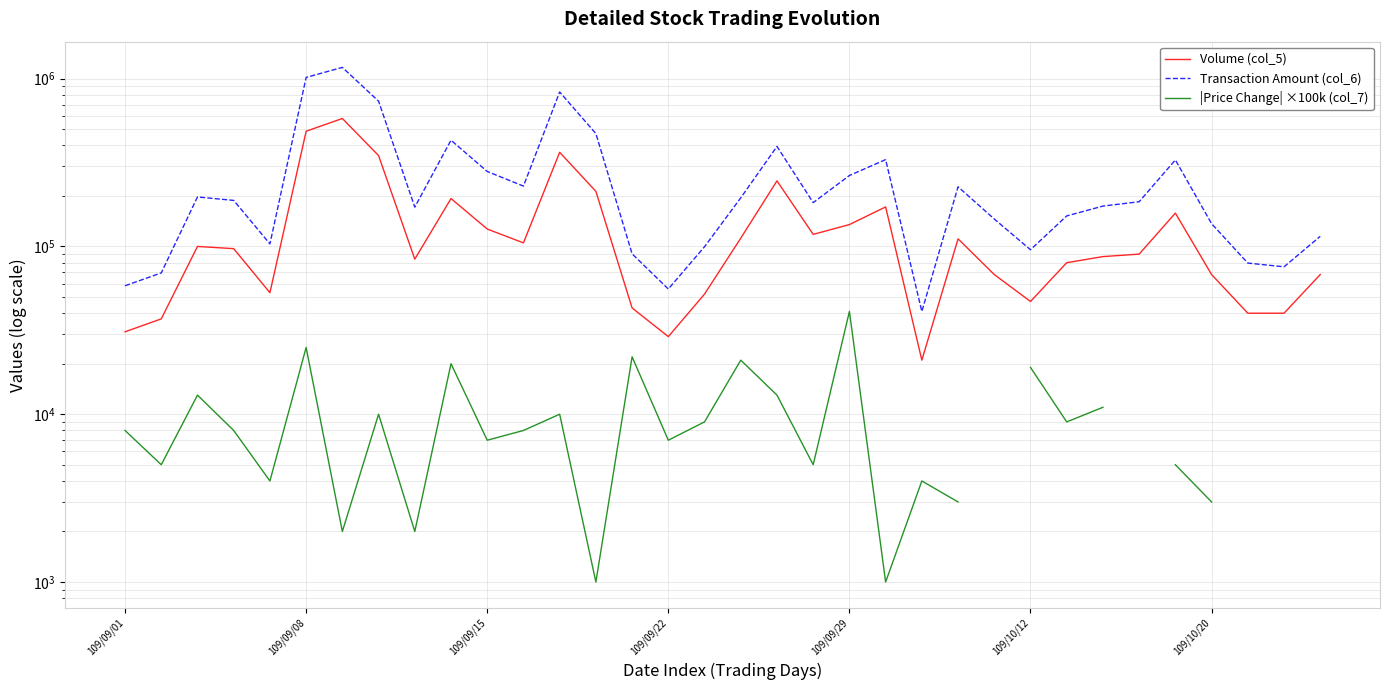

Which series has the largest range (max minus min)?

Transaction Amount (col_6)